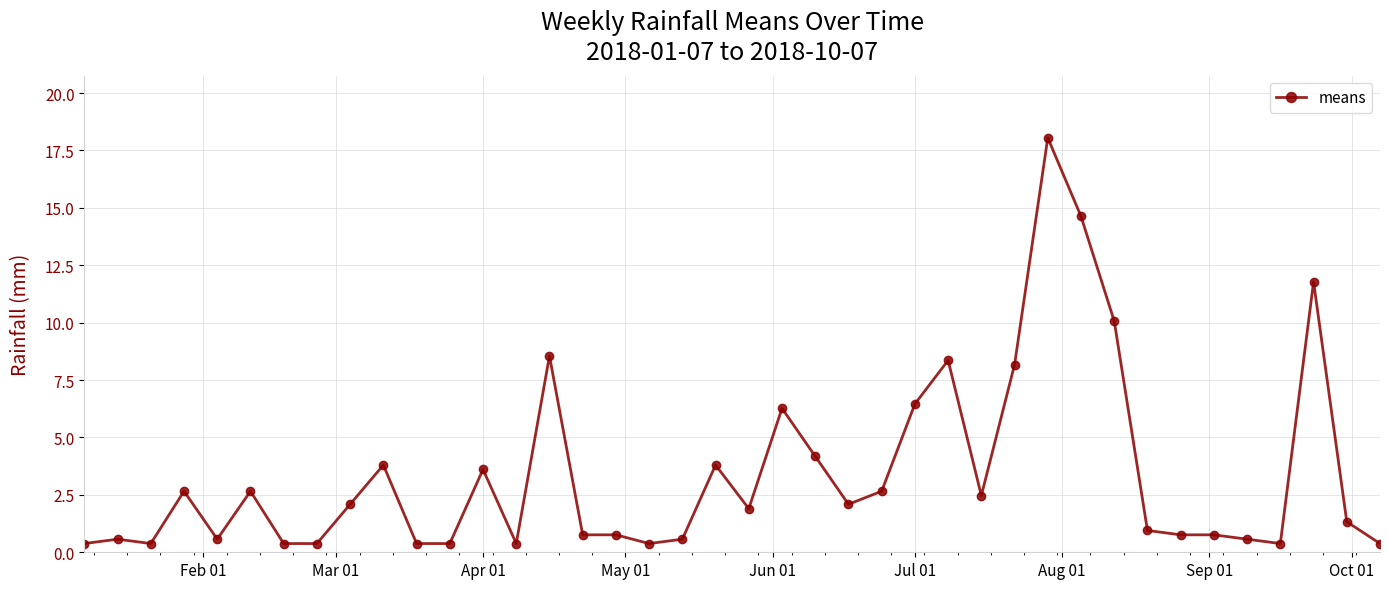

How many categories are shown in the chart?

40